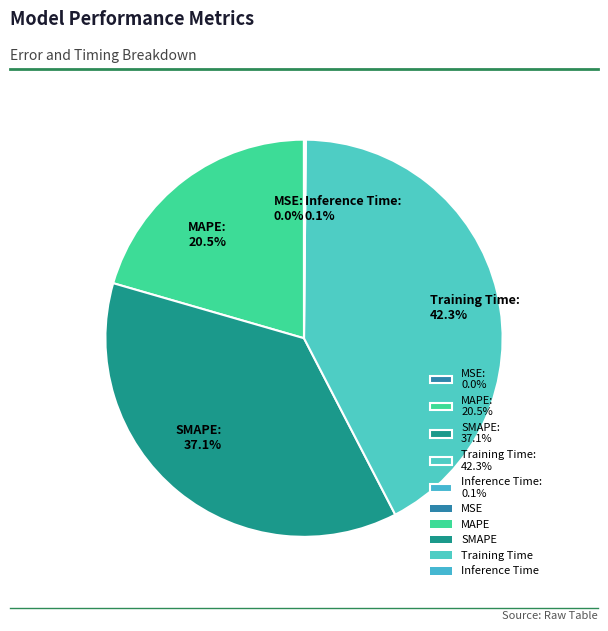

True or false: SMAPE accounts for 37% of the total.

True